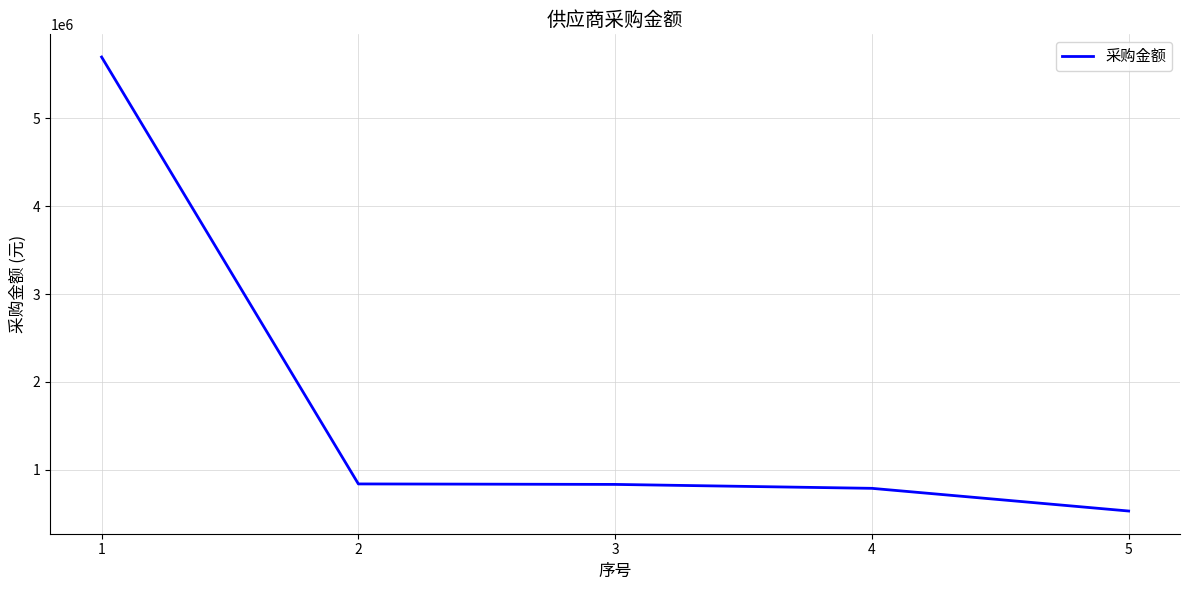

The value at 5 is 530000. True or false?

True